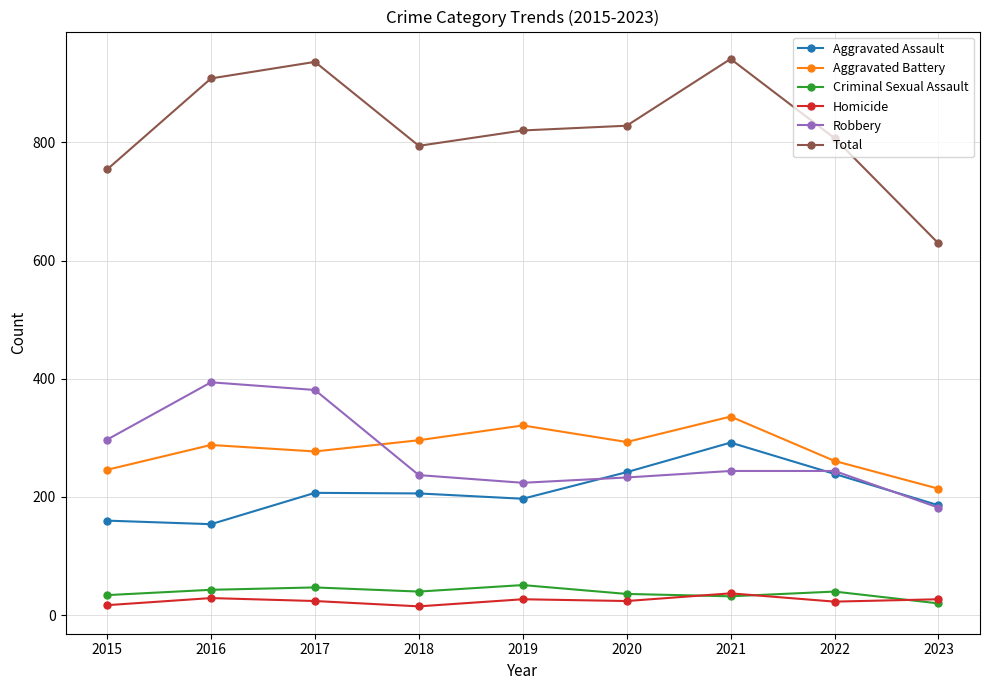

True or false: Criminal Sexual Assault and Robbery intersect in this chart.

False